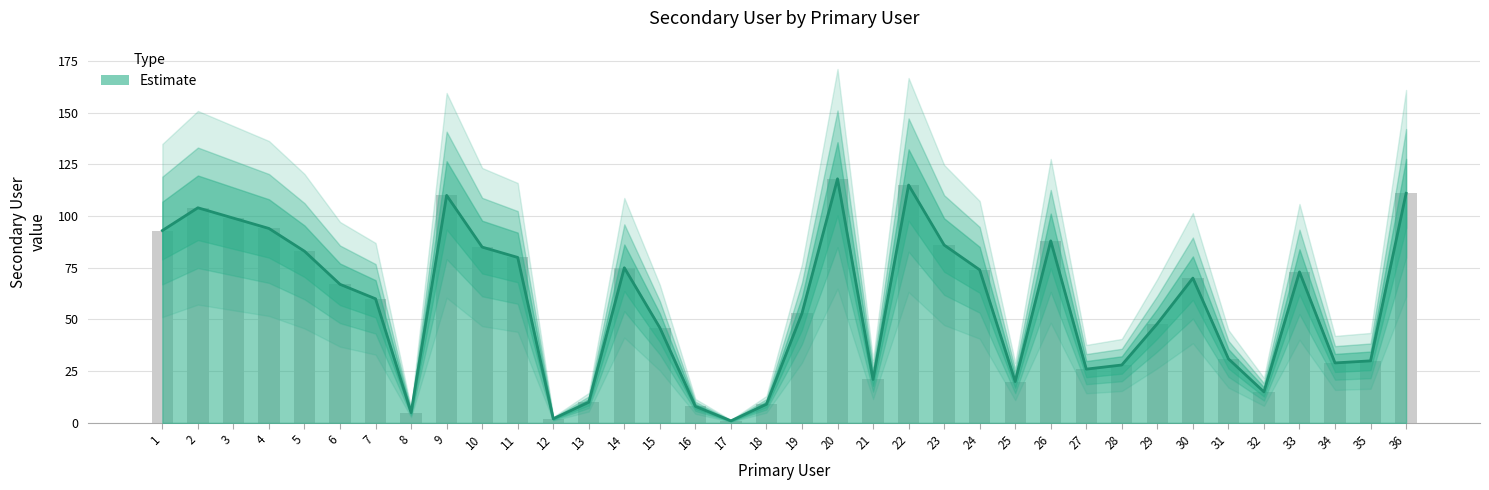

How many data points are less than 67?

18